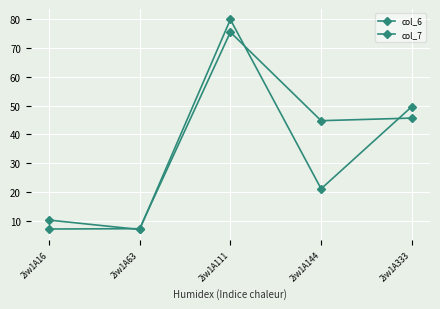

How many lines are shown in the chart?

2